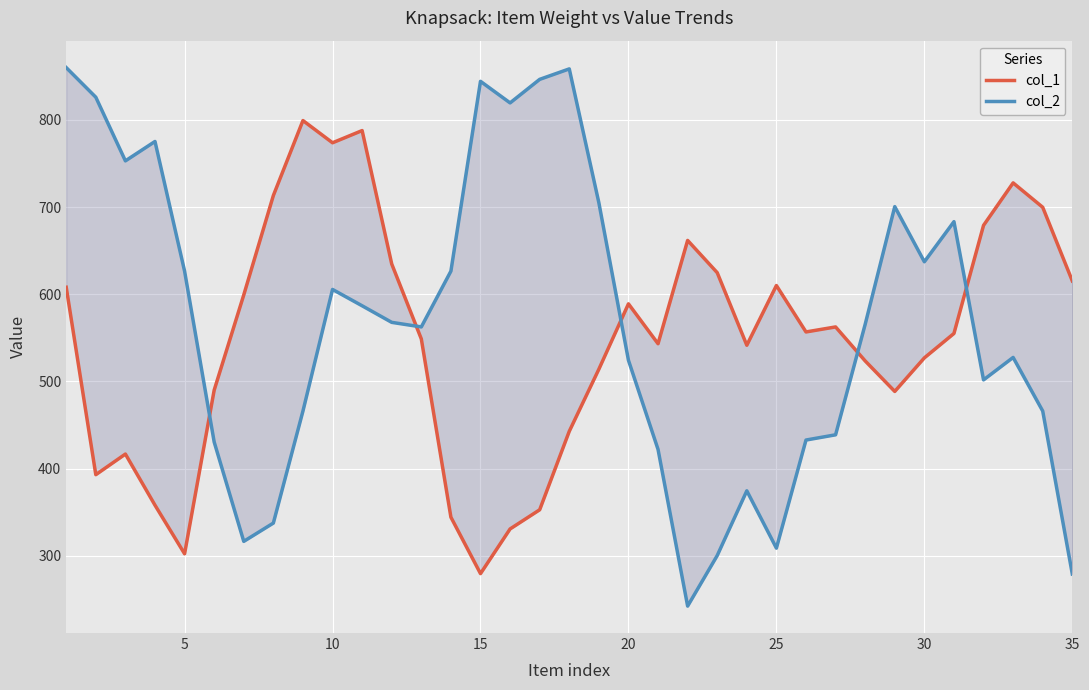

Which series has the widest spread of values?

col_2